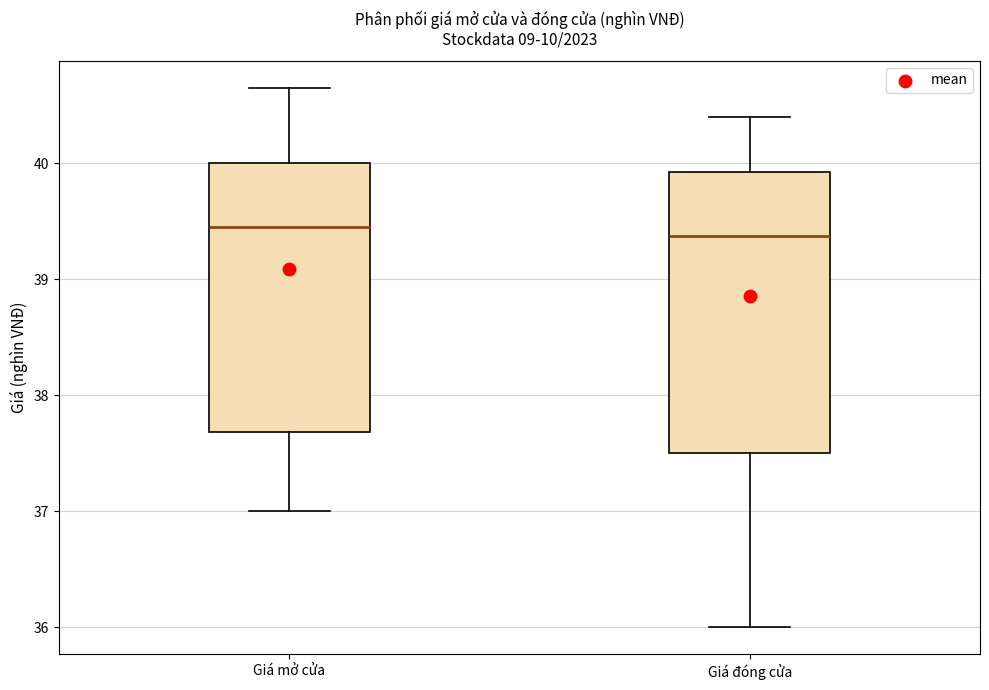

Which box is the tallest, from its lower edge to its upper edge?

Giá đóng cửa